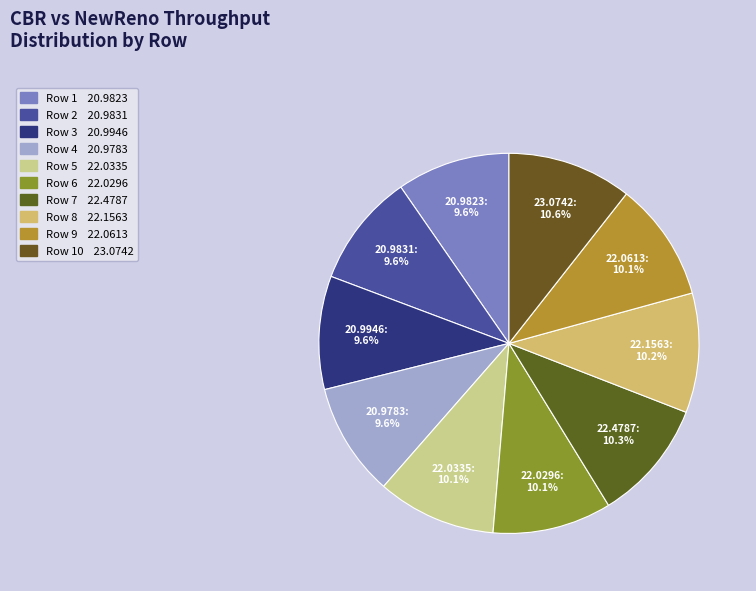

How many slices are in this pie chart?

10